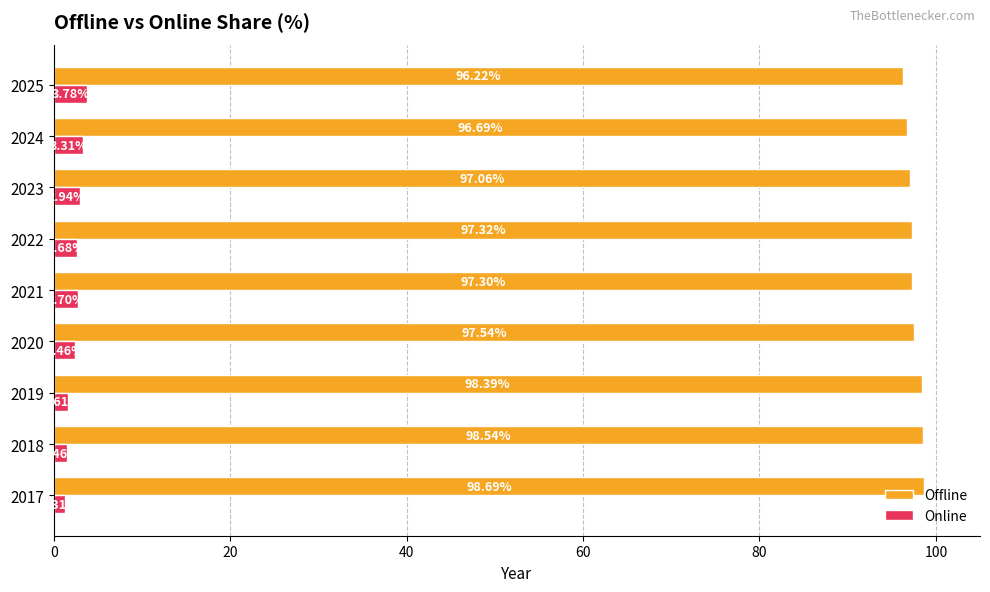

What is the difference between the highest and lowest values at 2020?

95.1